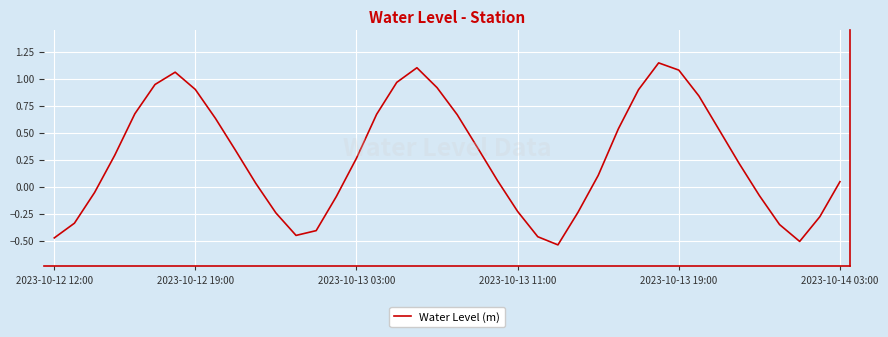

What is the difference between the maximum and minimum values?

1.7